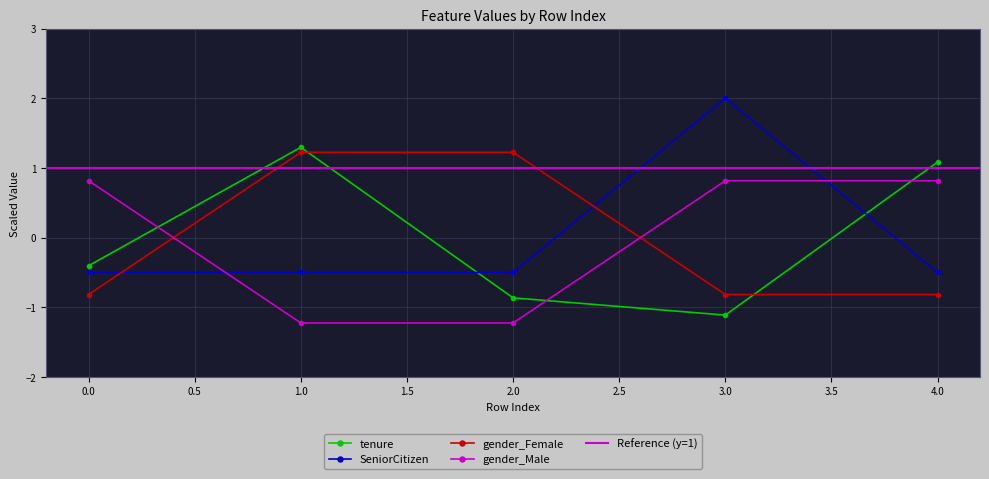

How many values in tenure are below zero?

3